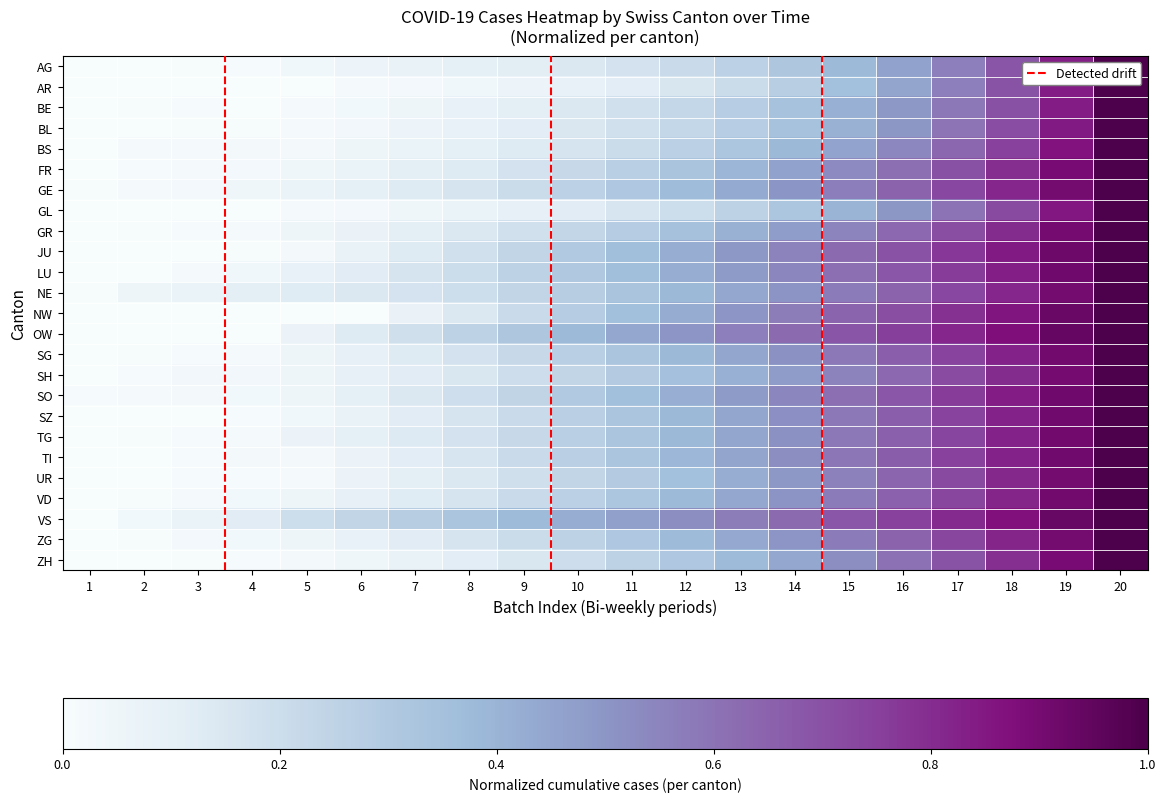

What is the sum of all GE values?

7.3